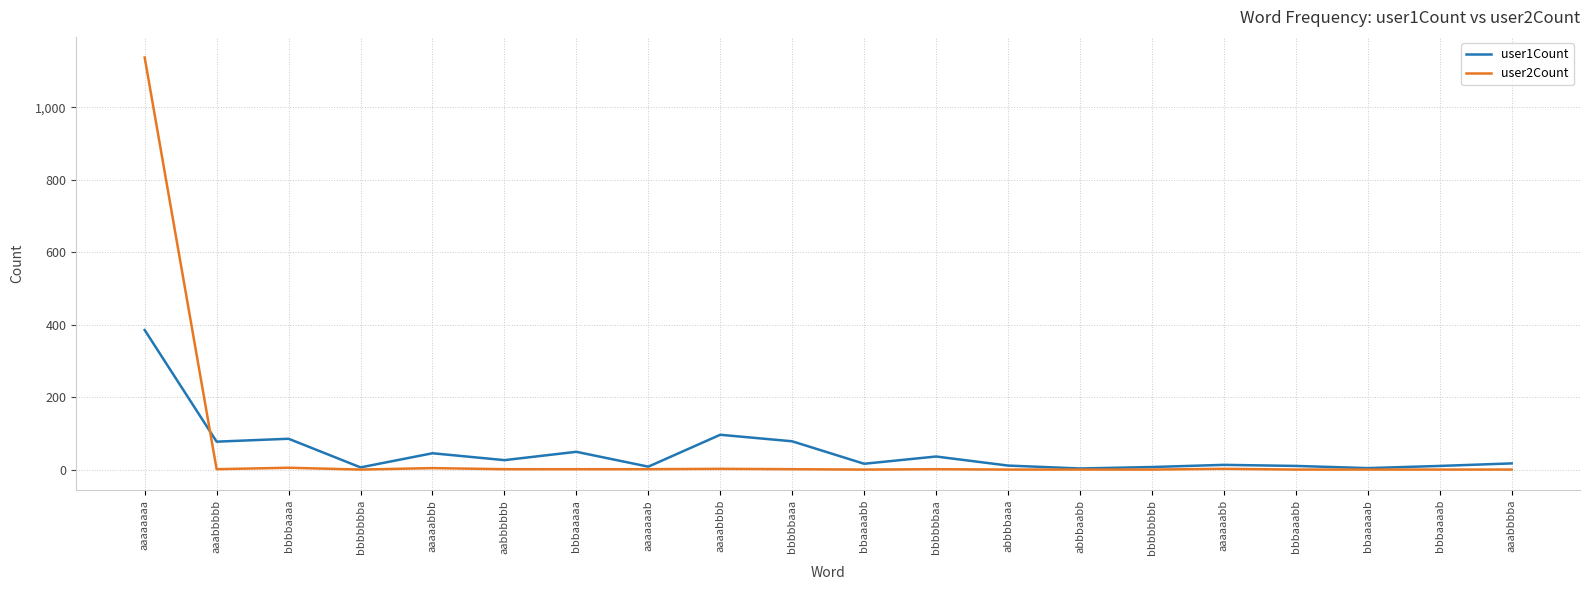

The user1Count series shows 38 at aaaabbbb. True or false?

False